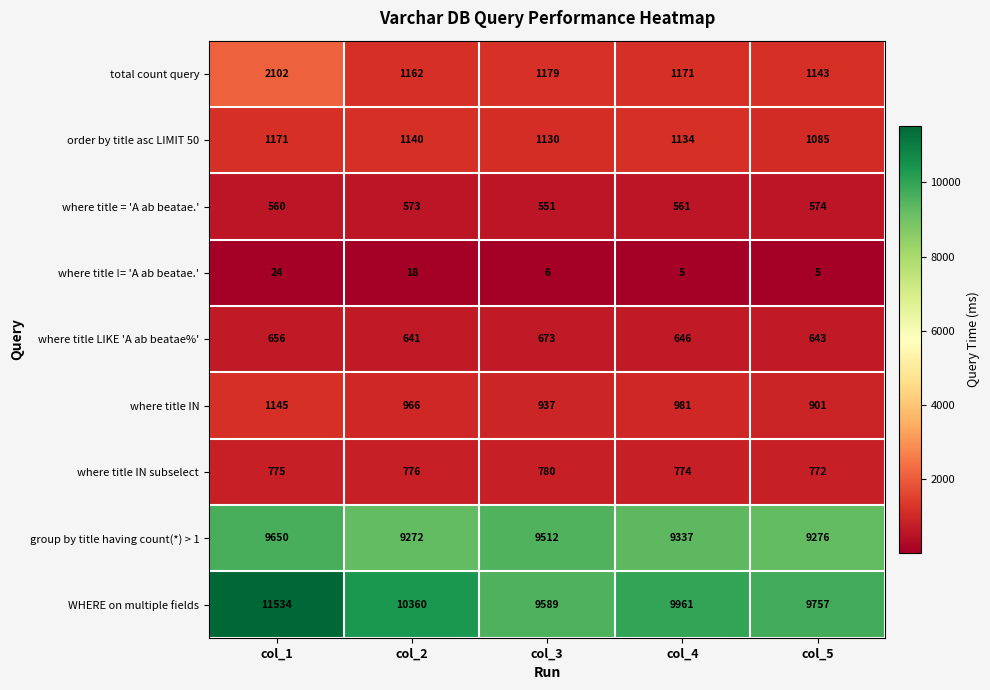

Which category has the highest value across all series?

col_1